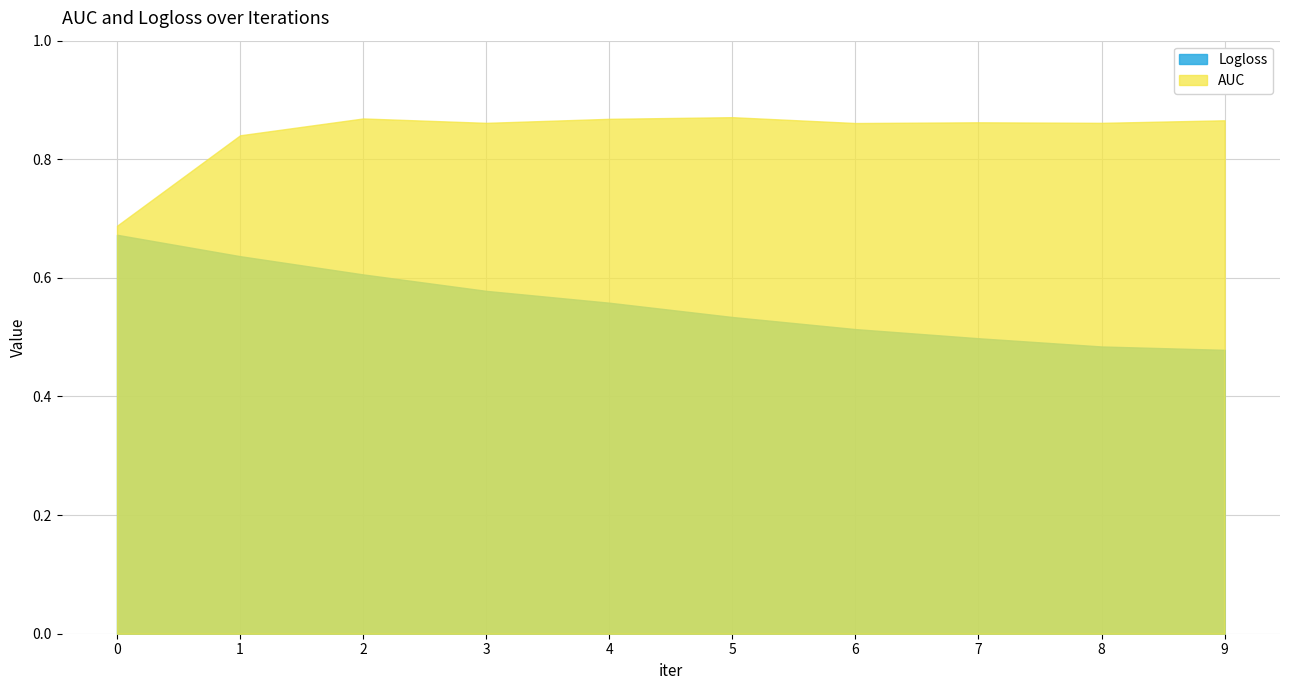

What is the difference between the maximum and minimum values in the AUC series?

0.2